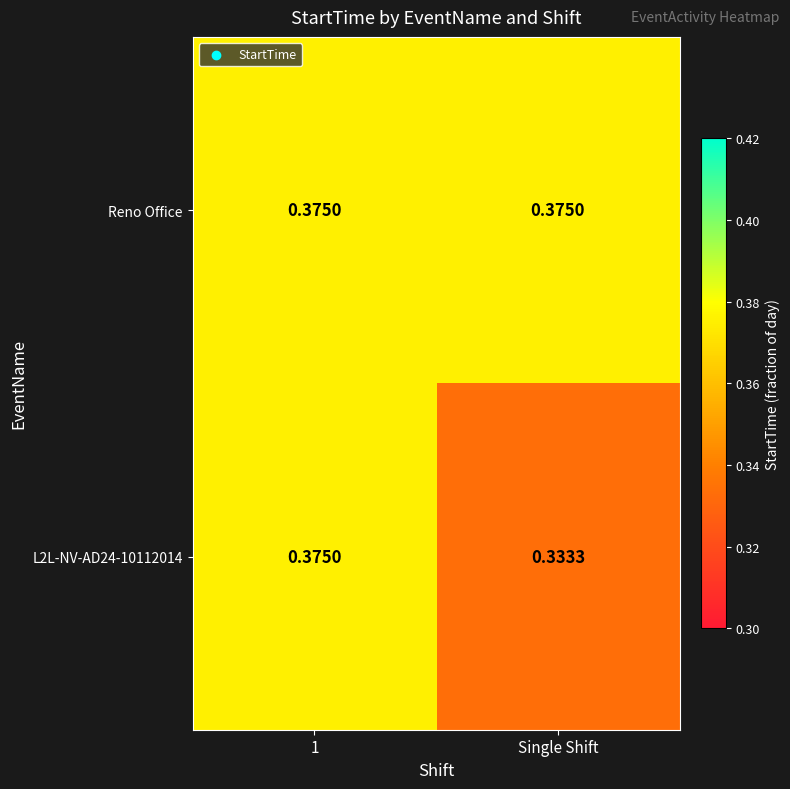

Which series has the largest total across all categories?

Reno Office